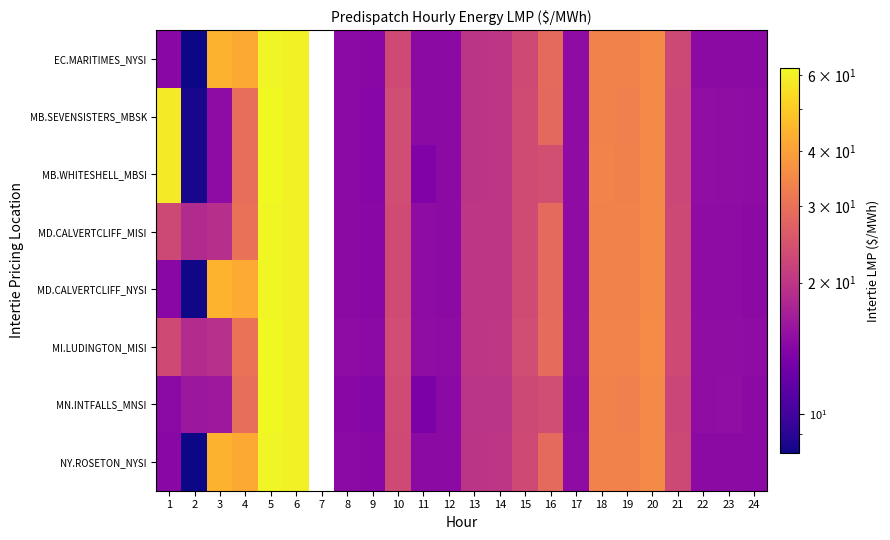

What is the difference between the second highest and second lowest values in the EC.MARITIMES_NYSI series?

46.6